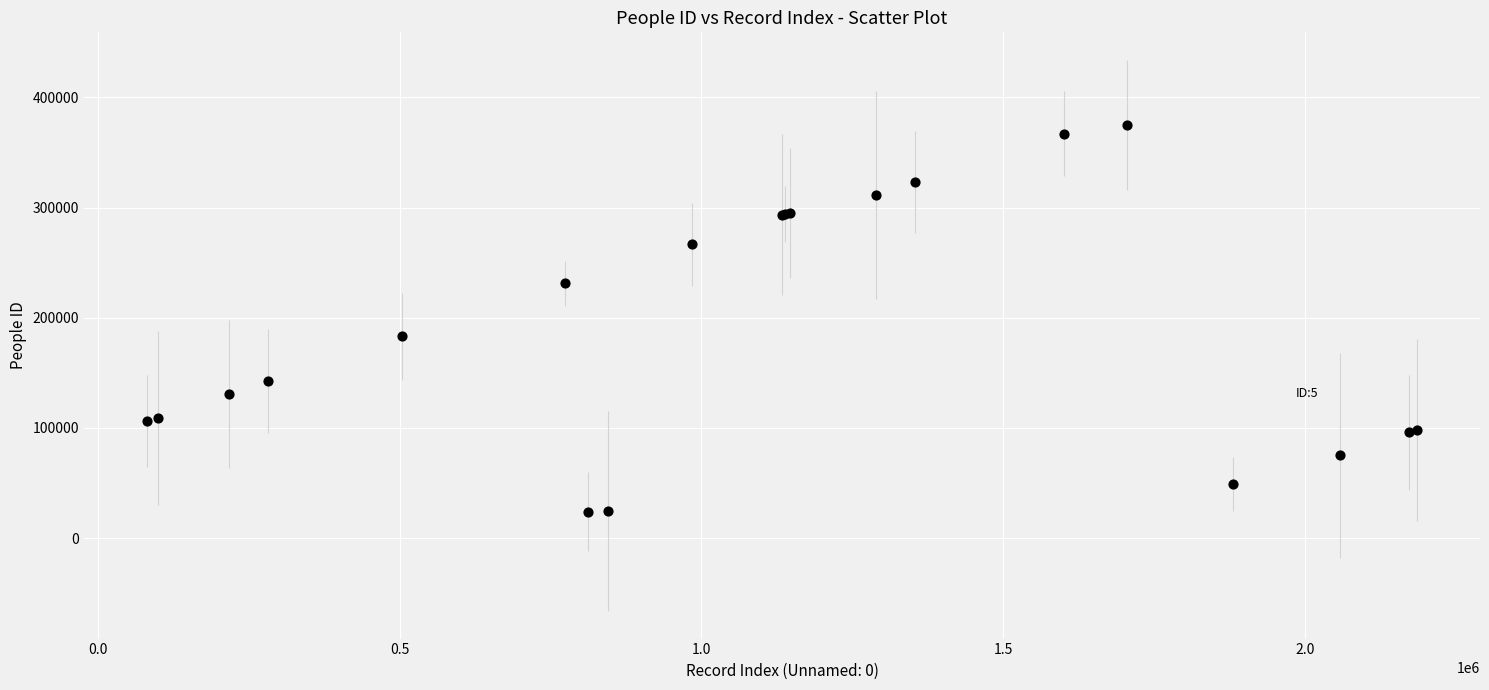

What Y value in the scatter plot is closest to 199419?

182998